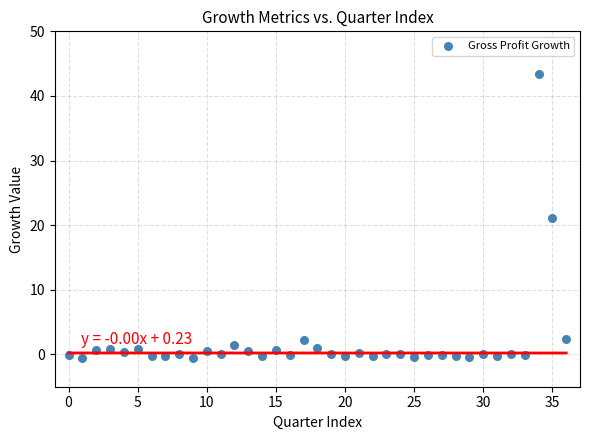

What is the range of Y values (max minus min)?

44.0